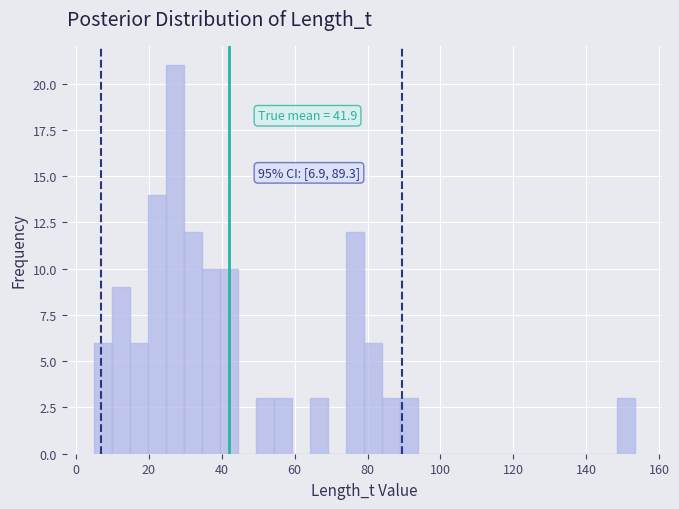

Around what value on the x-axis is the tallest bar? Give the approximate position of its centre, as read against the axis.

28